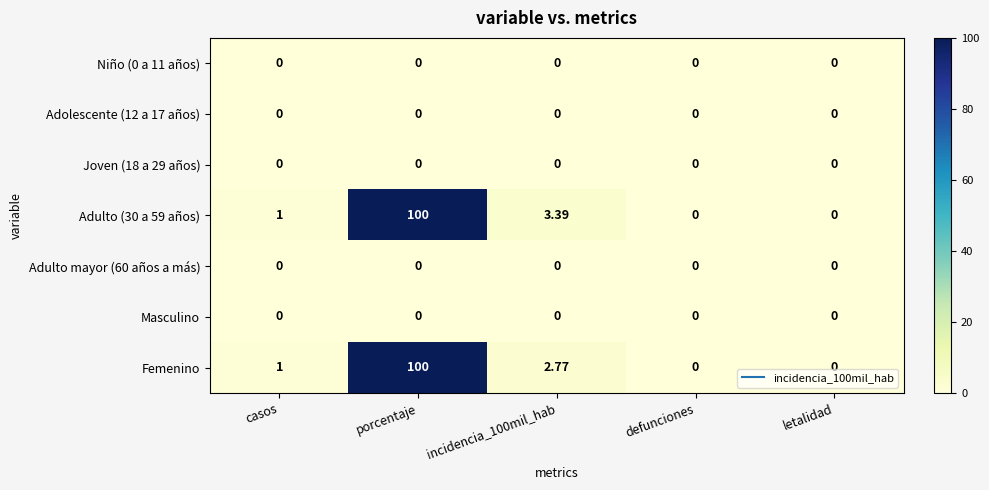

At which category is the sum across all series the highest?

porcentaje